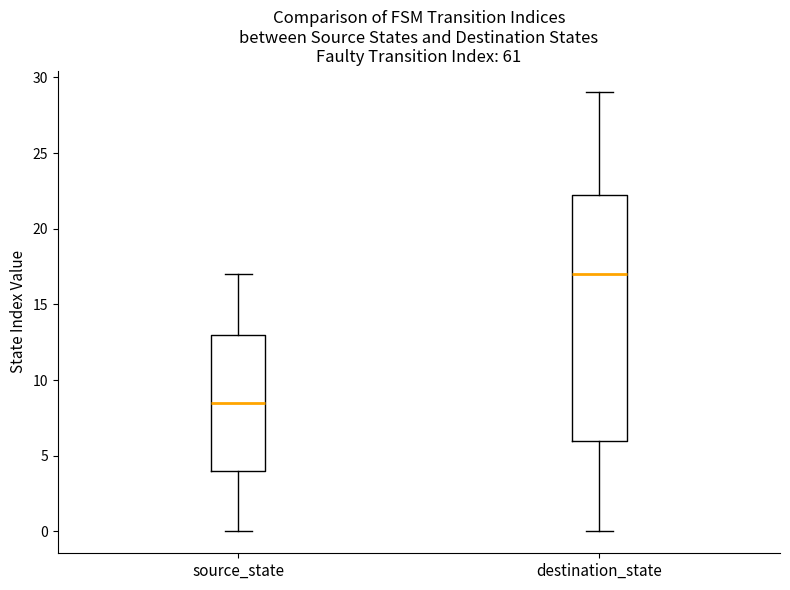

Reading left to right, transcribe this box plot: for each box, give where its median line is, the range the box spans, and where its two whiskers end, as read against the y-axis. The values are not printed on the chart, so give them approximately, as read against the axis.

source_state: median 8.5, box 4.0 to 13.0, whiskers 0.0 to 17.0
destination_state: median 17.0, box 6.0 to 22.5, whiskers 0.0 to 29.0